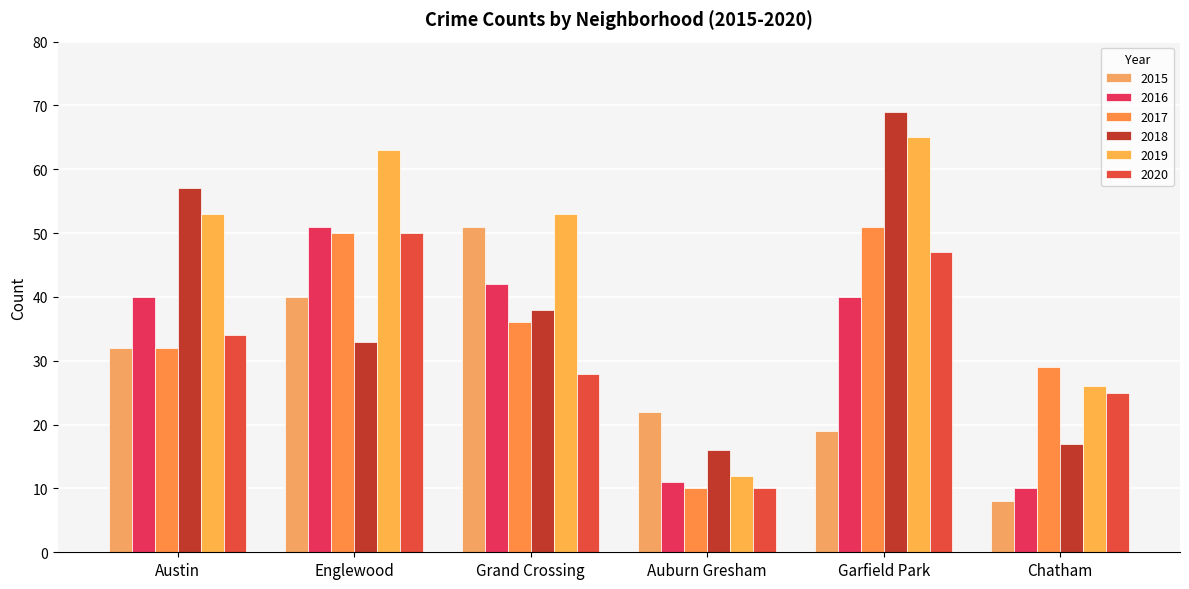

Is it true that 2015 equals 8 at Chatham?

True